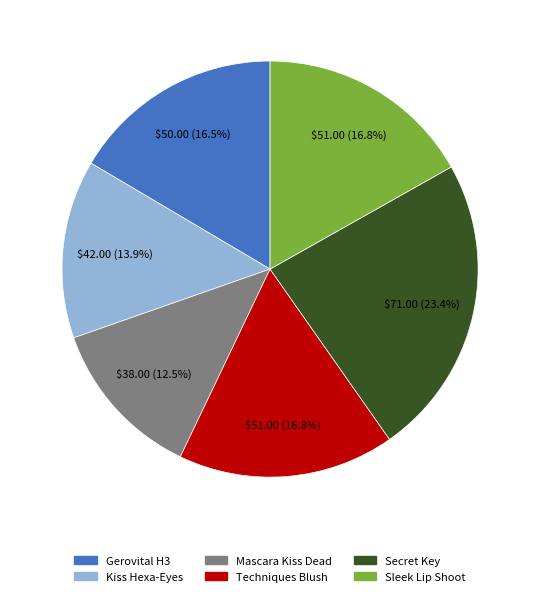

How many slices are in this pie chart?

6